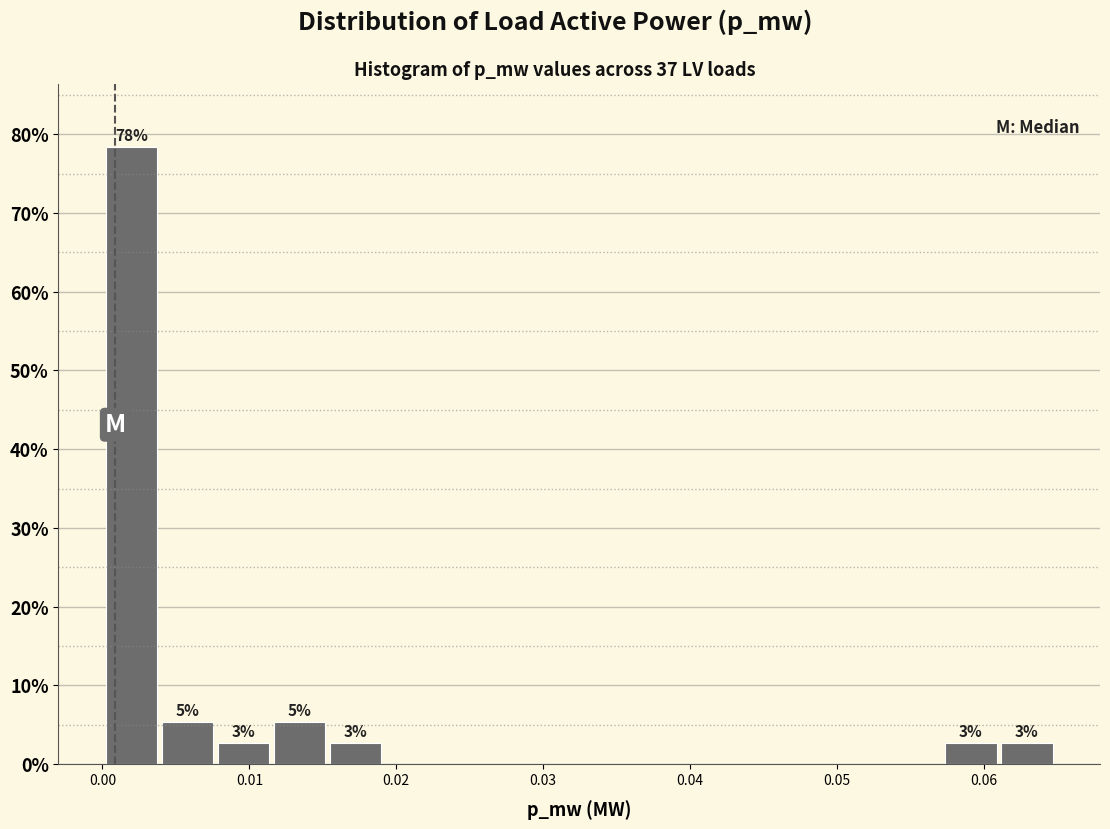

Around what value on the x-axis is the tallest bar? Give the approximate position of its centre, as read against the axis.

0.002